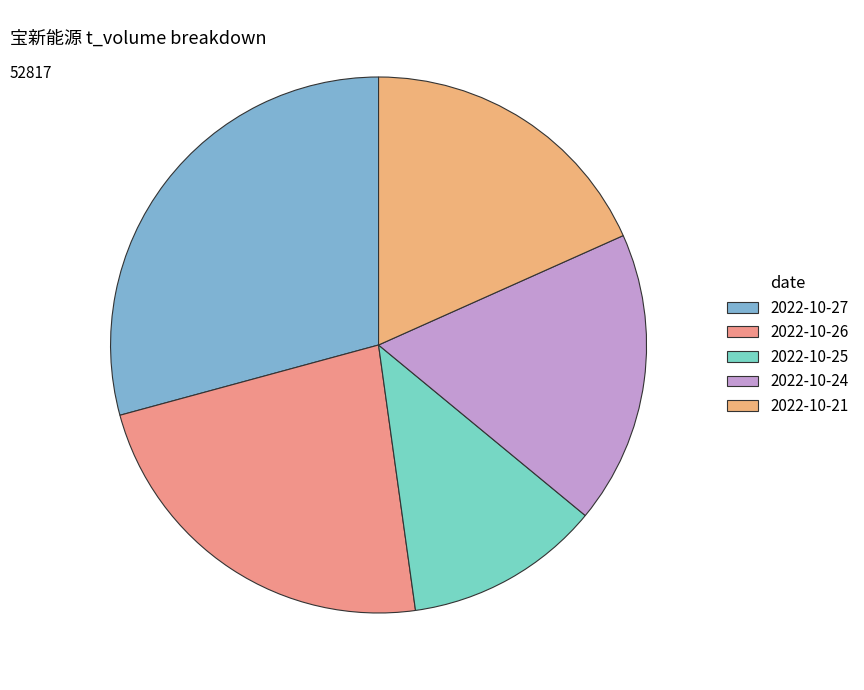

Rank the categories by value from lowest to highest.

2022-10-25, 2022-10-24, 2022-10-21, 2022-10-26, 2022-10-27